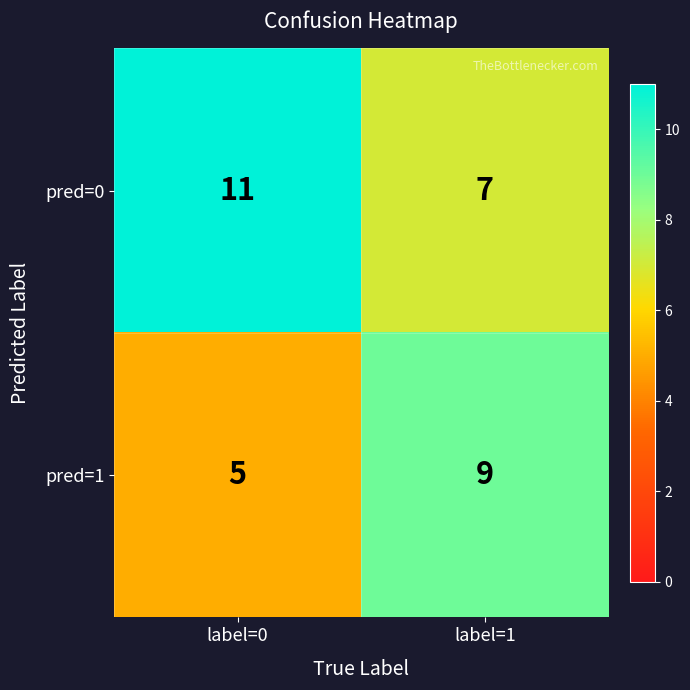

Reading left to right, transcribe all the data shown in this chart.

pred=0: label=0=11	label=1=7
pred=1: label=0=5	label=1=9